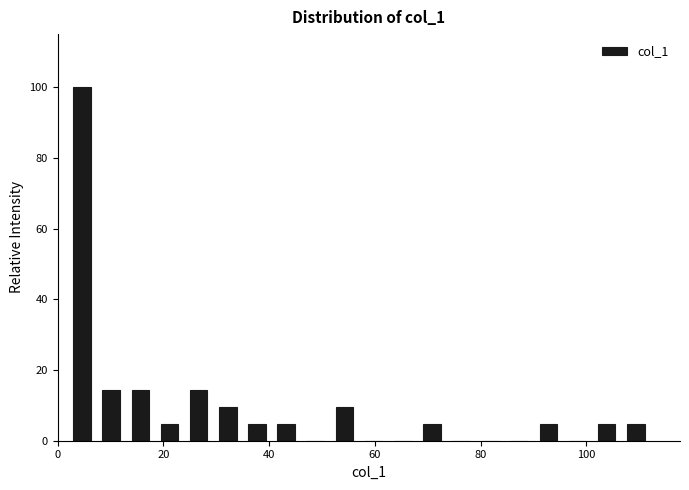

Read against the x-axis, roughly where is the centre of the tallest bar?

4